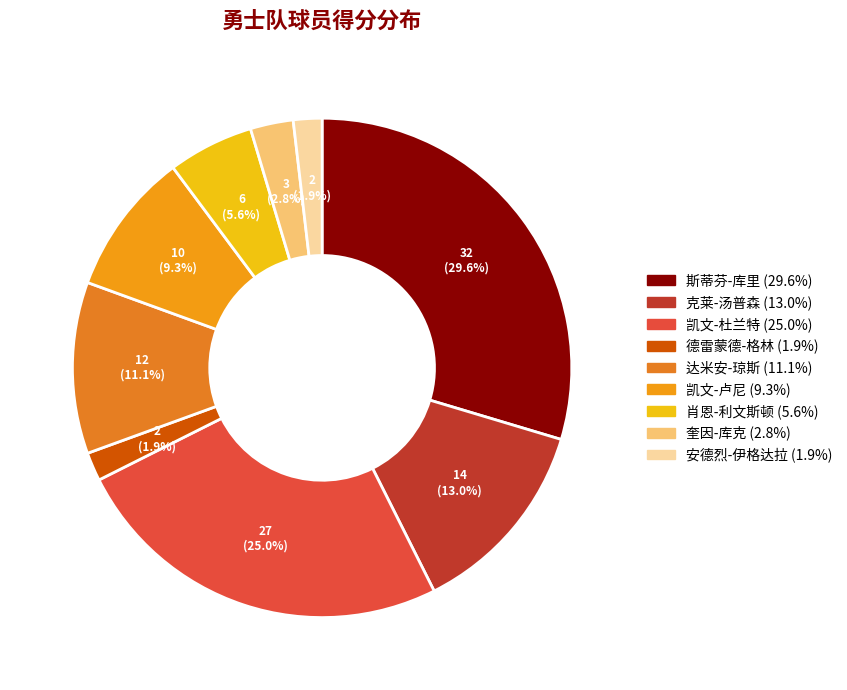

To the nearest percent, what is the difference between the largest and smallest slice percentages?

28%